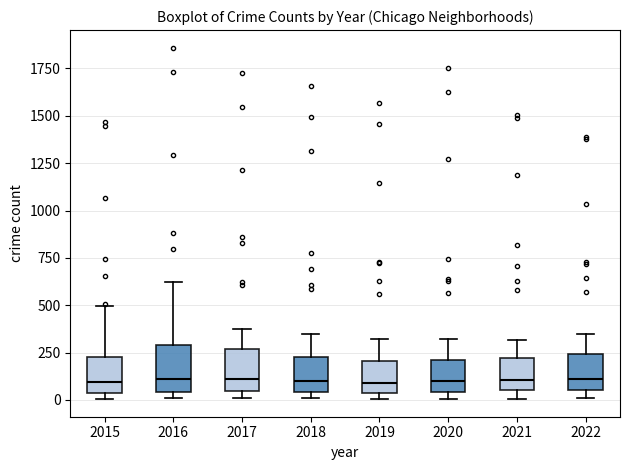

Reading left to right, transcribe this box plot: for each box, give where its median line is, the range the box spans, and where its two whiskers end, as read against the y-axis. The values are not printed on the chart, so give them approximately, as read against the axis.

2015: median 100, box 50 to 200, whiskers 0 to 500
2016: median 100, box 50 to 300, whiskers 0 to 600
2017: median 100, box 50 to 250, whiskers 0 to 350
2018: median 100, box 50 to 250, whiskers 0 to 350
2019: median 100, box 50 to 200, whiskers 0 to 300
2020: median 100, box 50 to 200, whiskers 0 to 300
2021: median 100, box 50 to 200, whiskers 0 to 300
2022: median 100, box 50 to 250, whiskers 0 to 350